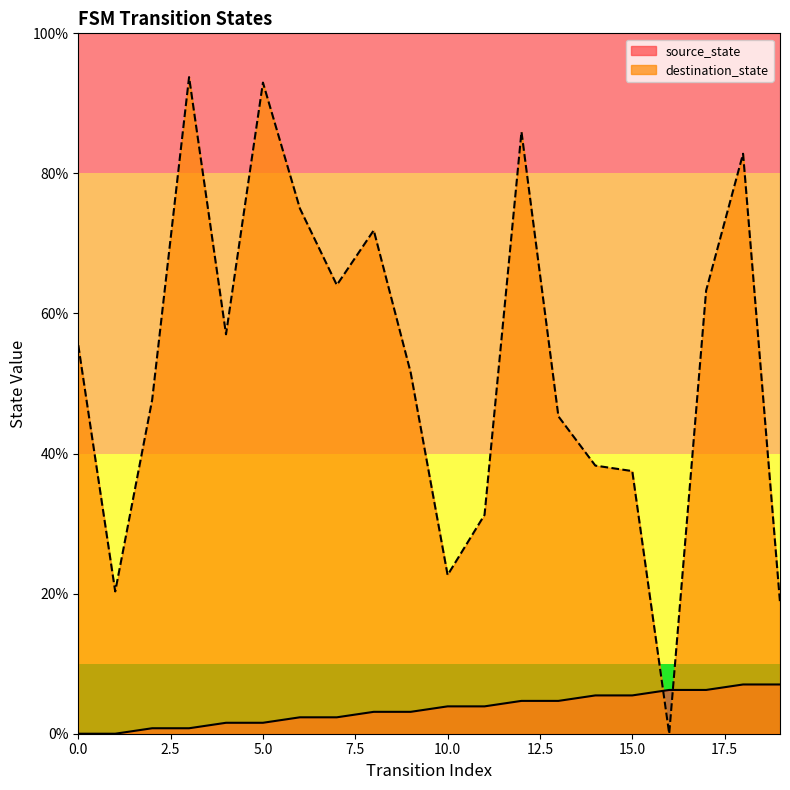

Count the number of data series in this chart.

2